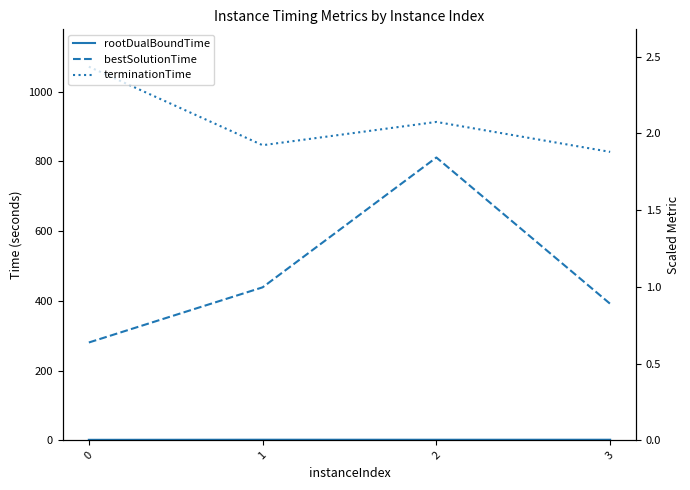

At which category does rootDualBoundTime reach its first local peak?

1